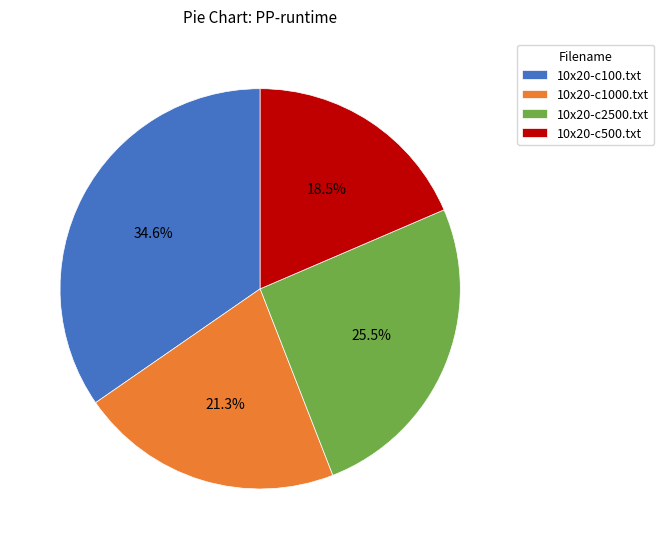

True or false: 10x20-c500.txt accounts for 6% of the total.

False